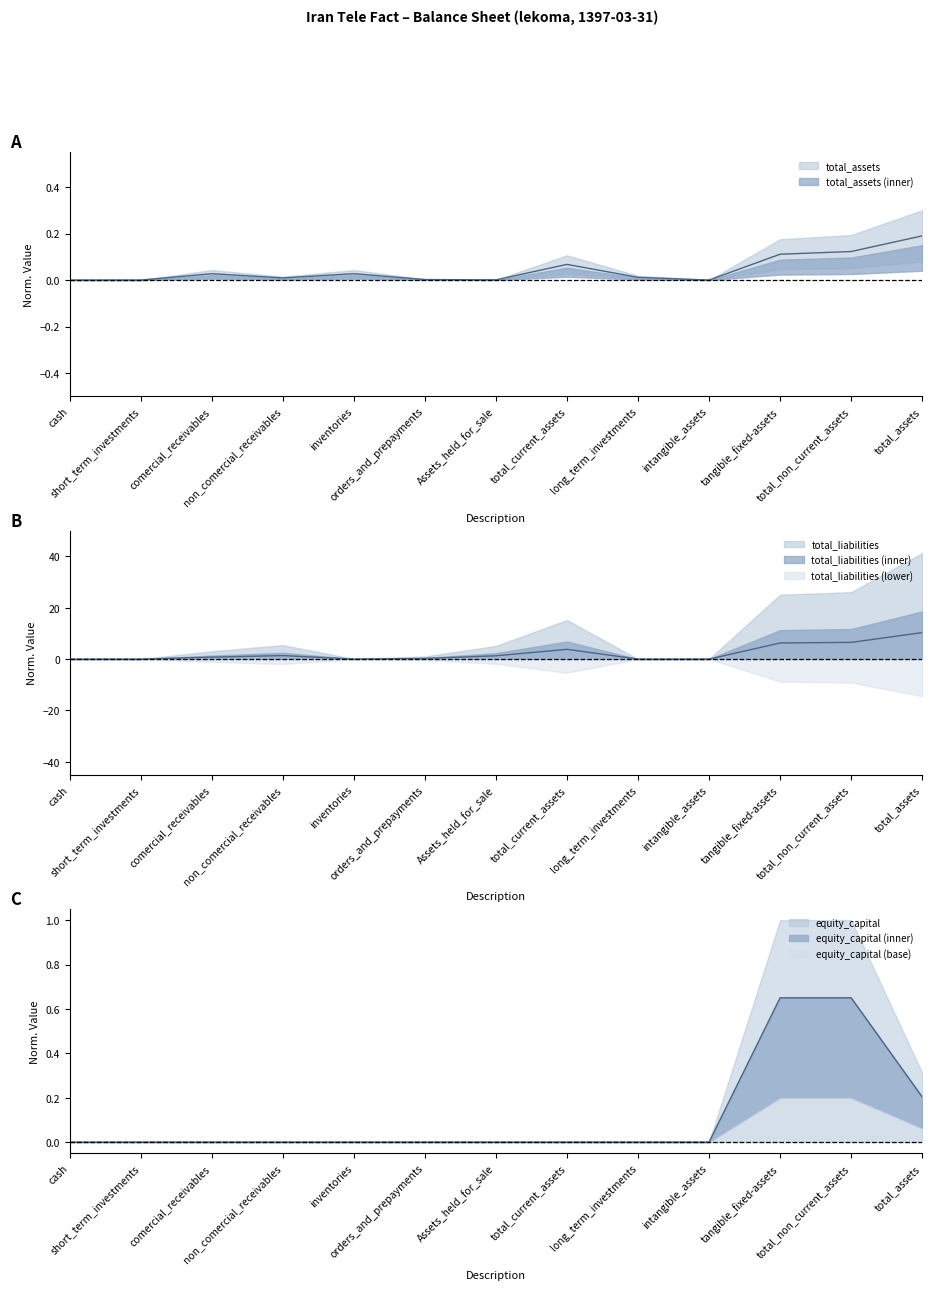

Which has a higher value, total_assets or non_comercial_receivables?

total_assets